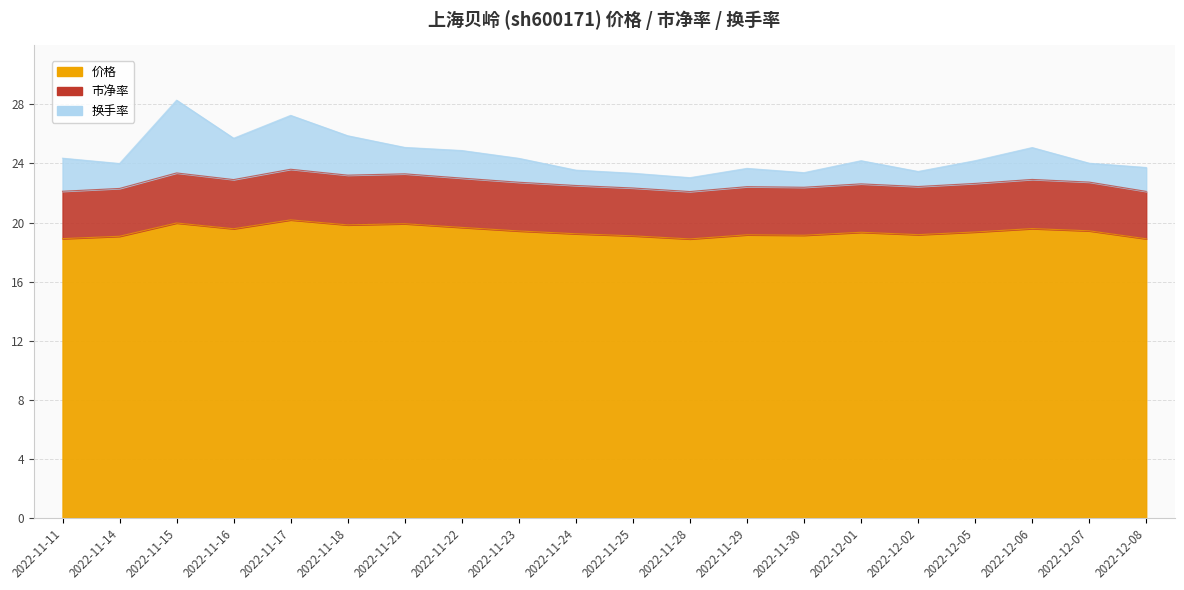

Where does the 价格 series first go above 19?

2022-11-14